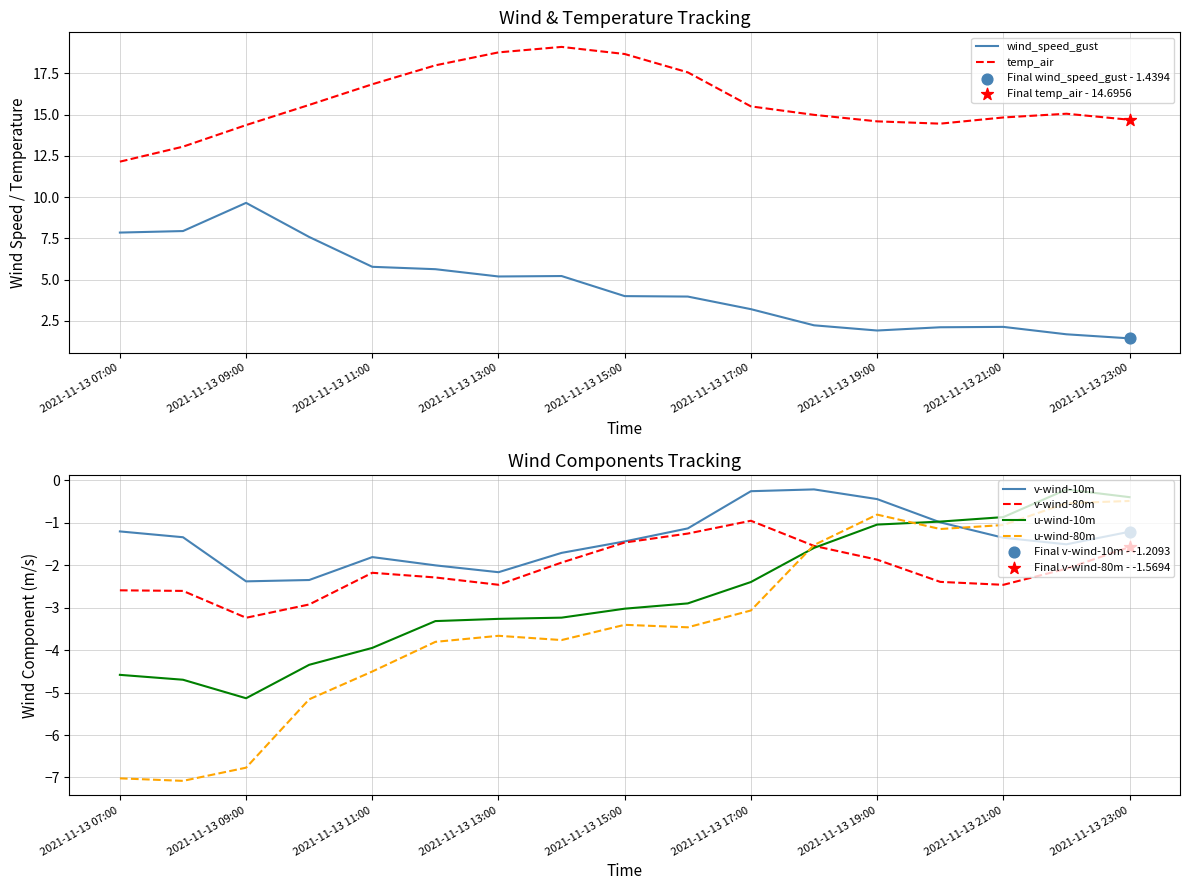

Which series has the widest spread of Y values?

wind_speed_gust